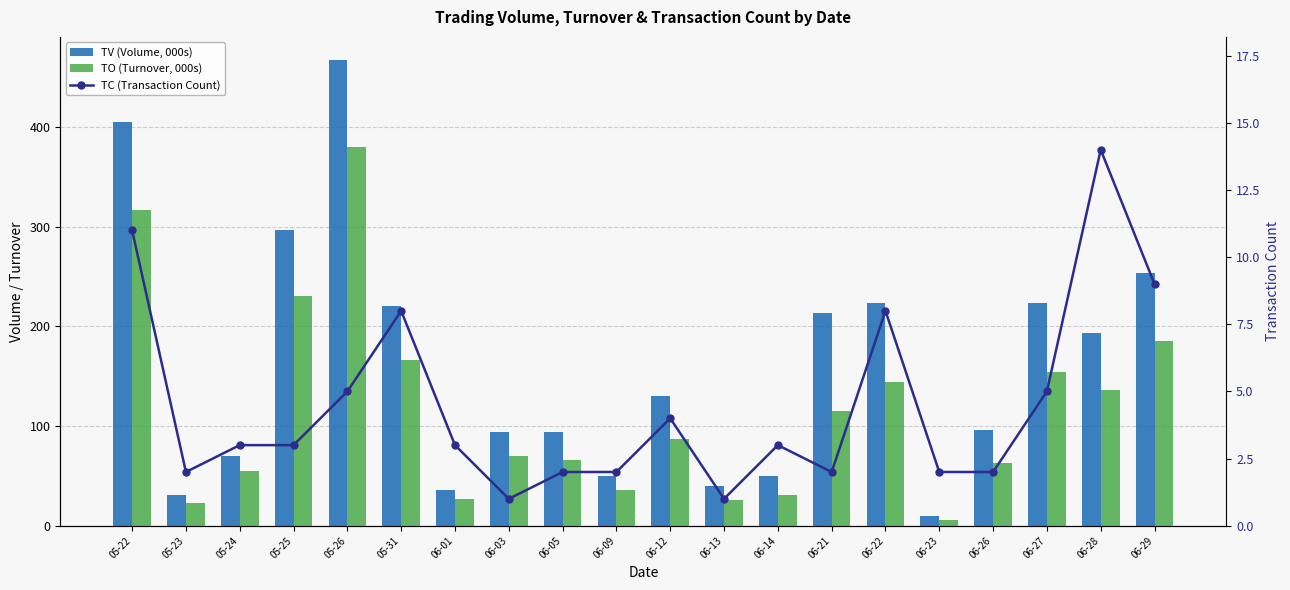

Which category has the highest value in the TC (Transaction Count) series?

06-28